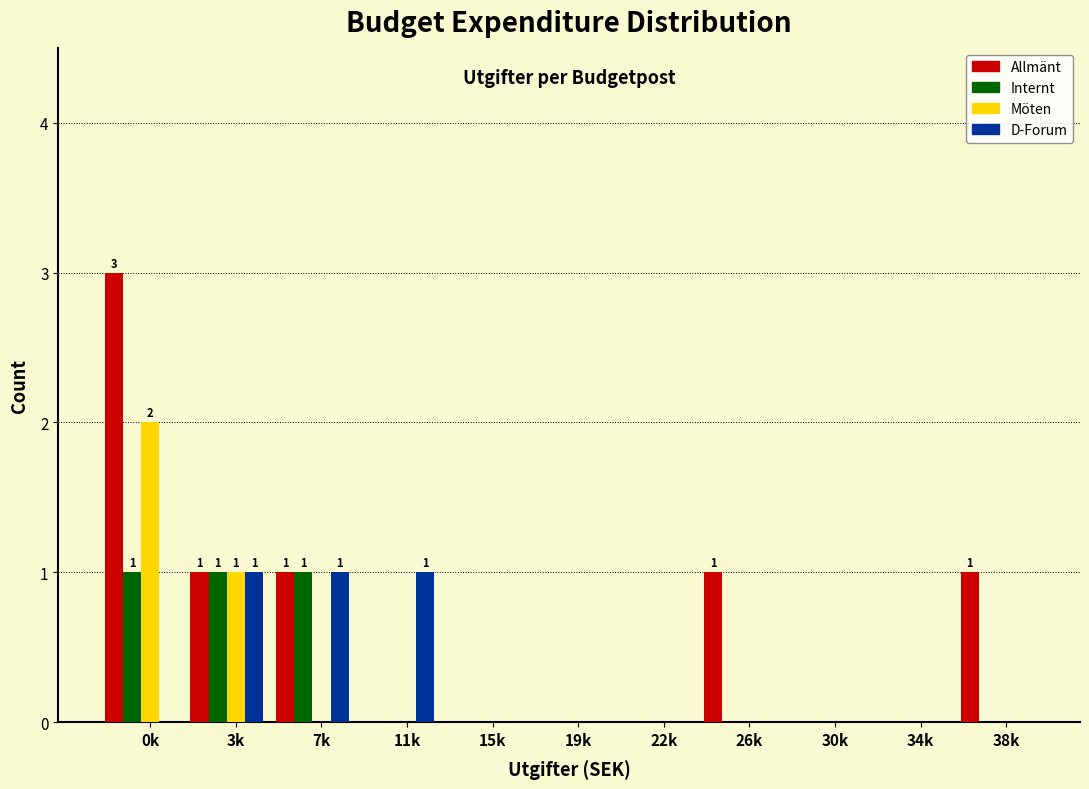

Which category has the highest value across all series?

0k